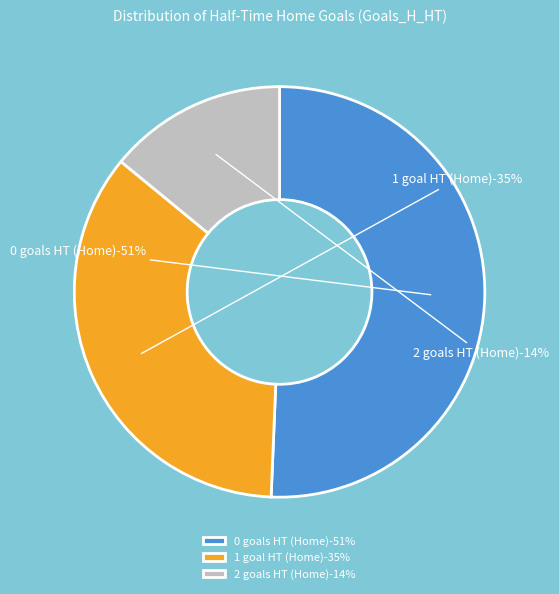

Which has a higher value, 1 or 2?

1